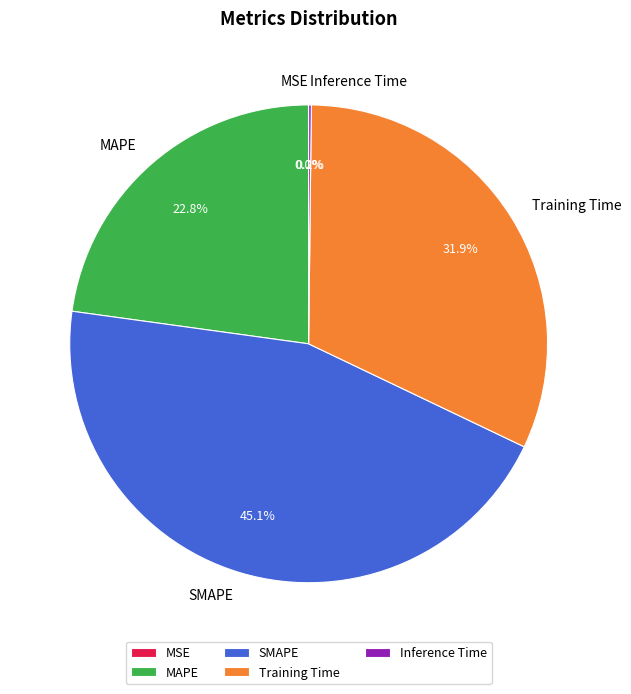

Which has a higher value, Training Time or SMAPE?

SMAPE